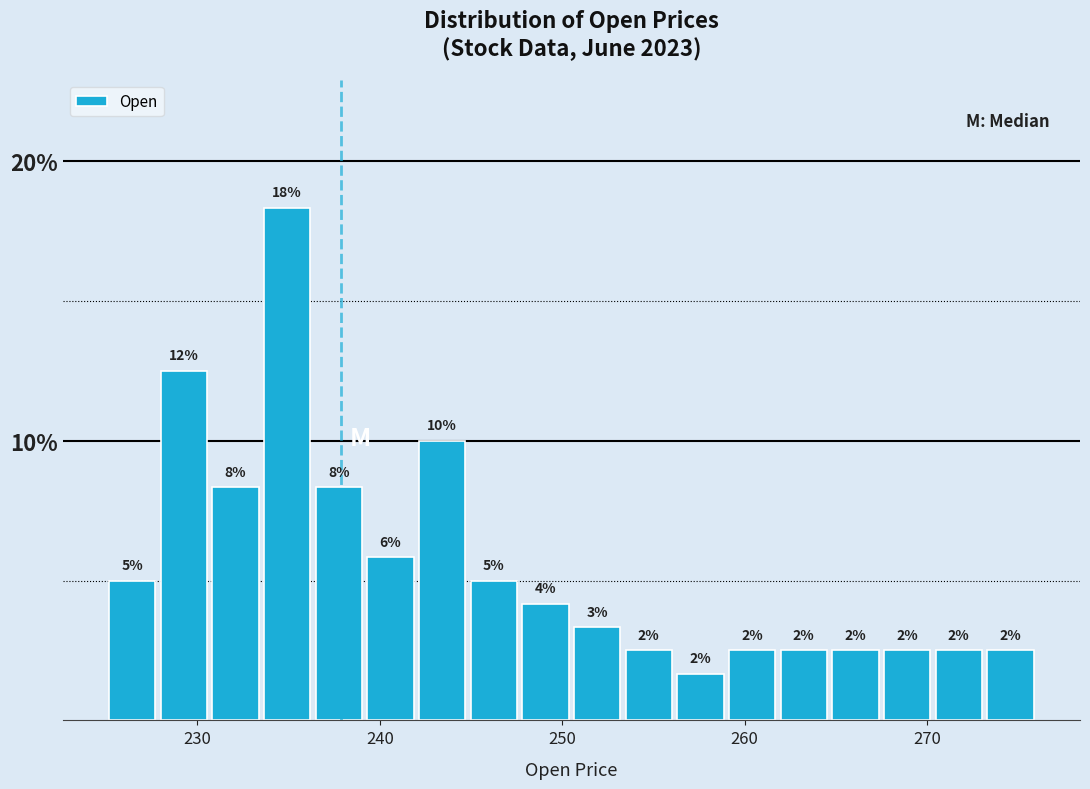

Read against the x-axis, roughly where is the centre of the tallest bar?

235